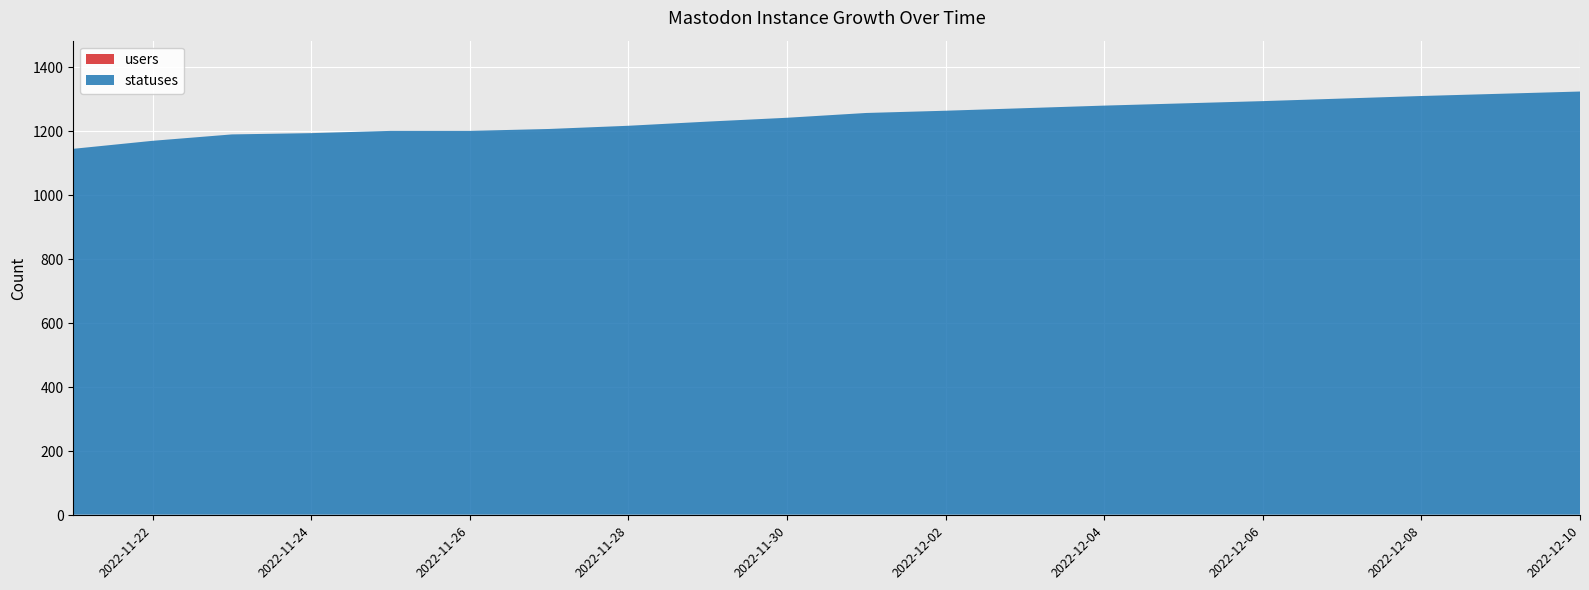

Reading left to right, list all the values displayed in this chart.

statuses: 2022-11-21=1143	2022-11-22=1168	2022-11-23=1188	2022-11-24=1192	2022-11-25=1199	2022-11-26=1199	2022-11-27=1205	2022-11-28=1215	2022-11-29=1228	2022-11-30=1240	2022-12-01=1255	2022-12-02=1262	2022-12-03=1270	2022-12-04=1278	2022-12-05=1285	2022-12-06=1292	2022-12-07=1300	2022-12-08=1308	2022-12-09=1315	2022-12-10=1322
users: 2022-11-21=2	2022-11-22=2	2022-11-23=2	2022-11-24=2	2022-11-25=2	2022-11-26=2	2022-11-27=2	2022-11-28=2	2022-11-29=2	2022-11-30=2	2022-12-01=2	2022-12-02=2	2022-12-03=2	2022-12-04=2	2022-12-05=2	2022-12-06=2	2022-12-07=2	2022-12-08=2	2022-12-09=2	2022-12-10=2